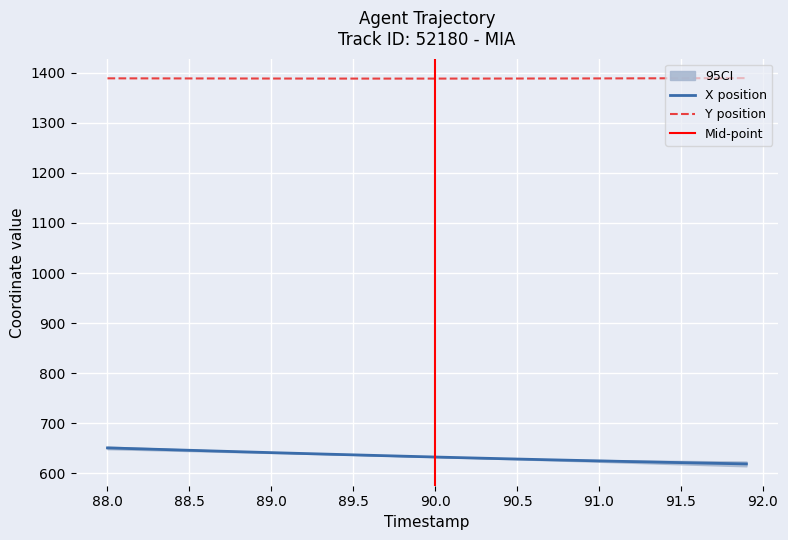

What is the lowest value of the Y position series?

1388.1